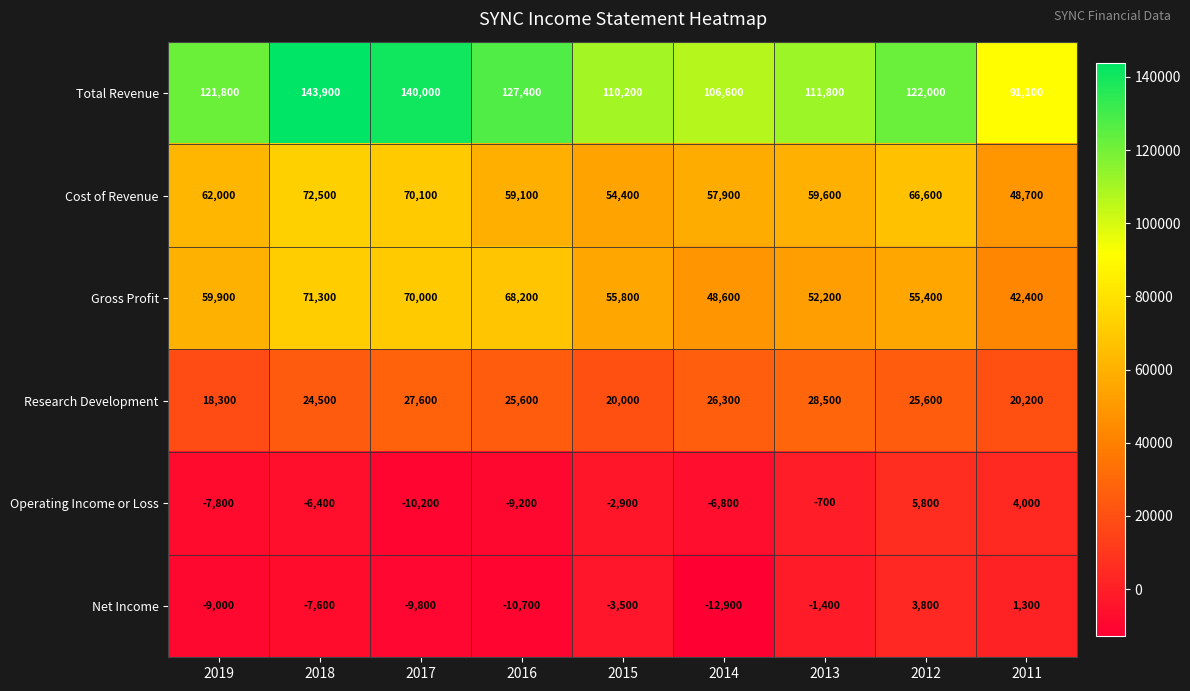

What is the average value of the Research Development series?

24067